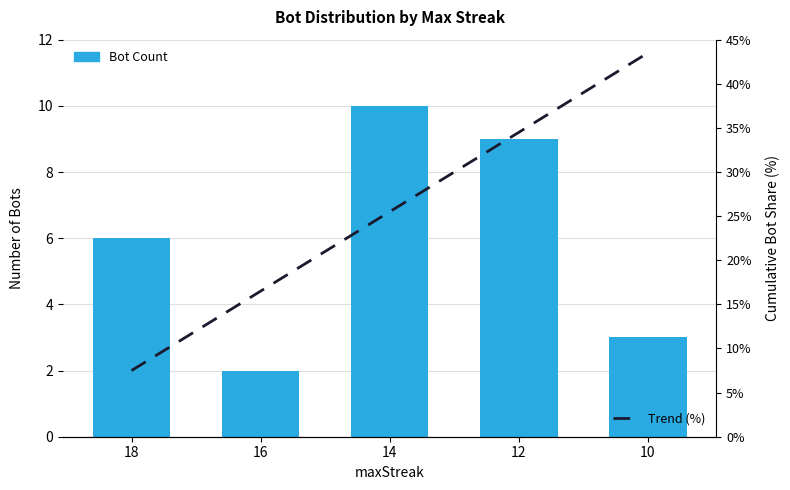

Does the chart contain stacked bars?

No